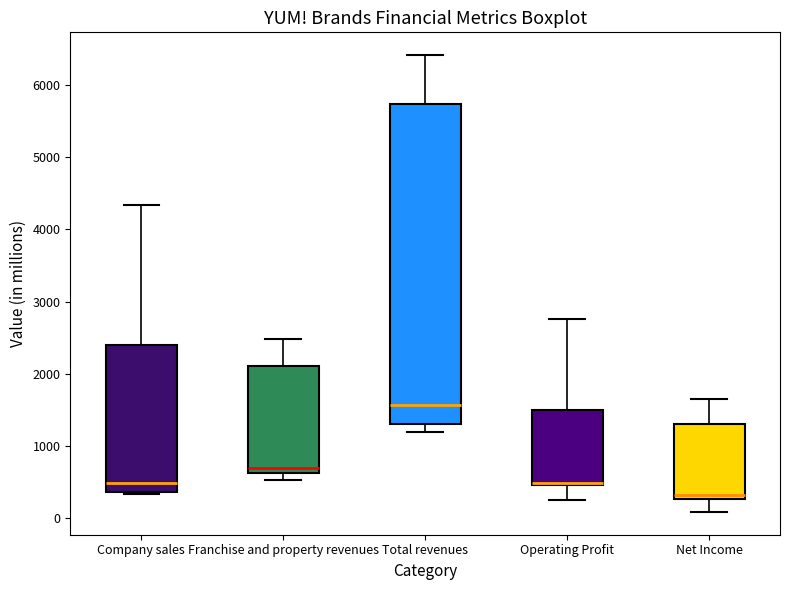

Comparing the boxes themselves (not the whiskers), which one is the tallest?

Total revenues